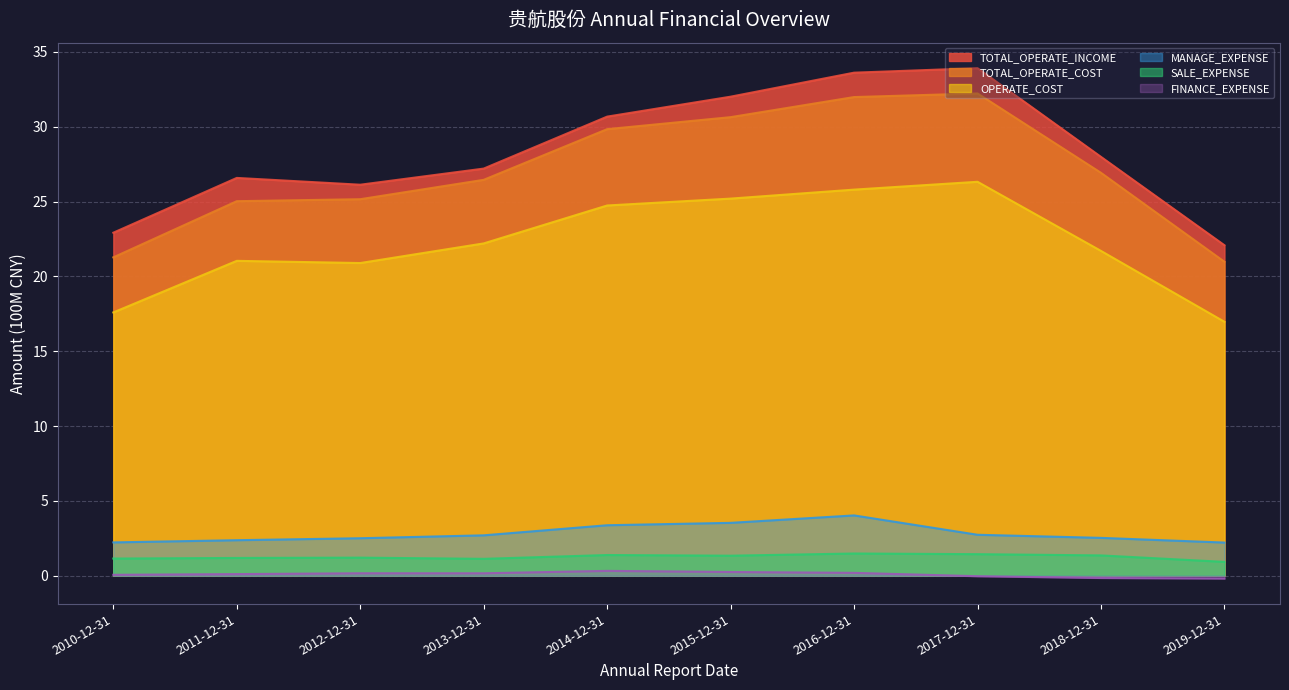

Read the FINANCE_EXPENSE value at 2010-12-31.

0.1